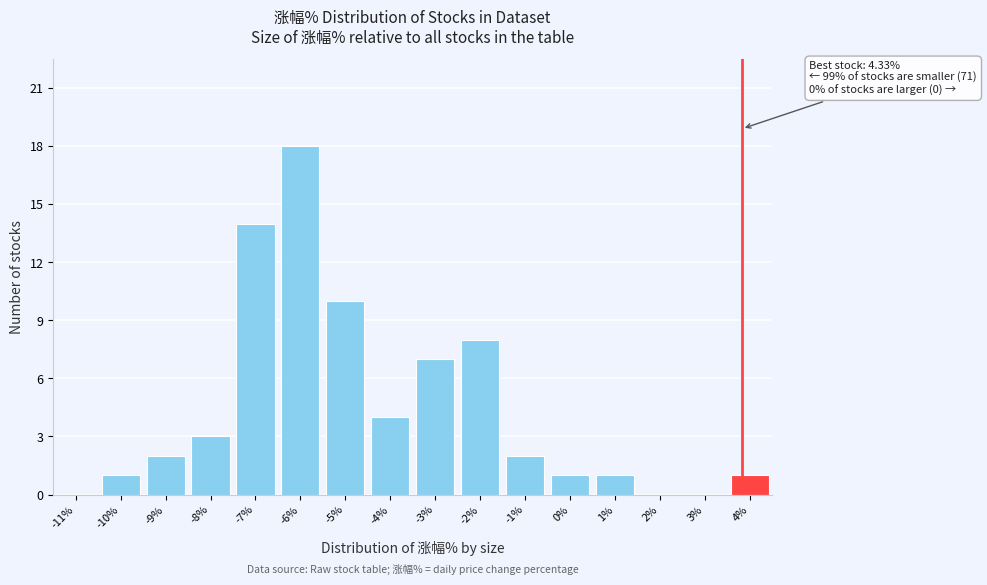

Reading right to left, extract all data points from this chart.

4%=1	3%=0	2%=0	1%=1	0%=1	-1%=2	-2%=8	-3%=7	-4%=4	-5%=10	-6%=18	-7%=14	-8%=3	-9%=2	-10%=1	-11%=0